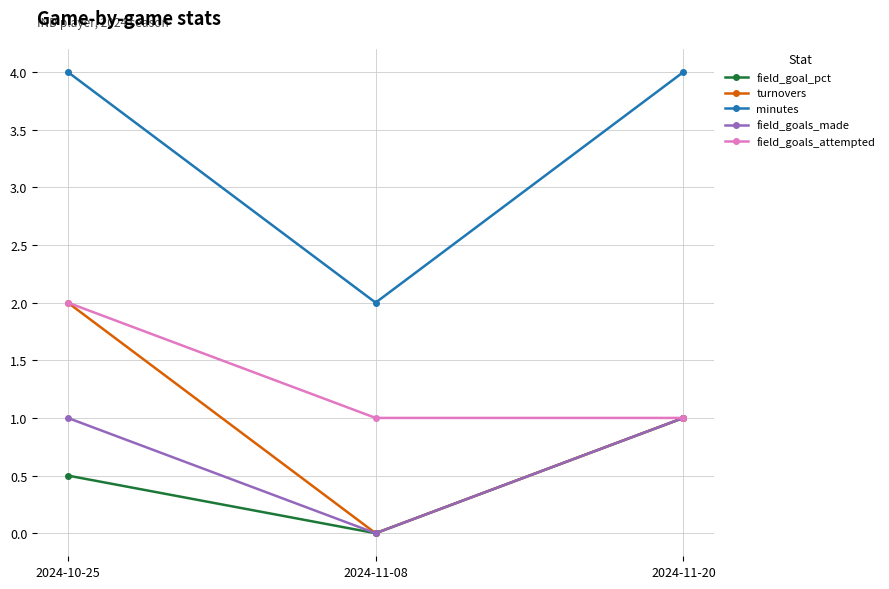

Reading left to right, what are all the values shown in this chart?

field_goal_pct: 0.5	0.0	1.0
turnovers: 2.0	0.0	1.0
minutes: 4.0	2.0	4.0
field_goals_made: 1.0	0.0	1.0
field_goals_attempted: 2.0	1.0	1.0